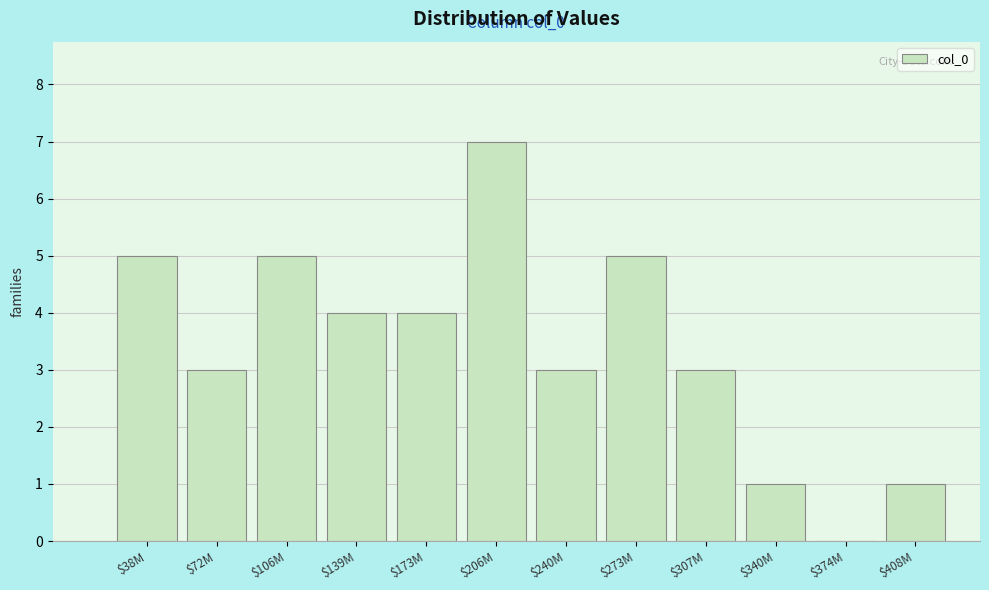

Which category has the highest value across all series?

$206M